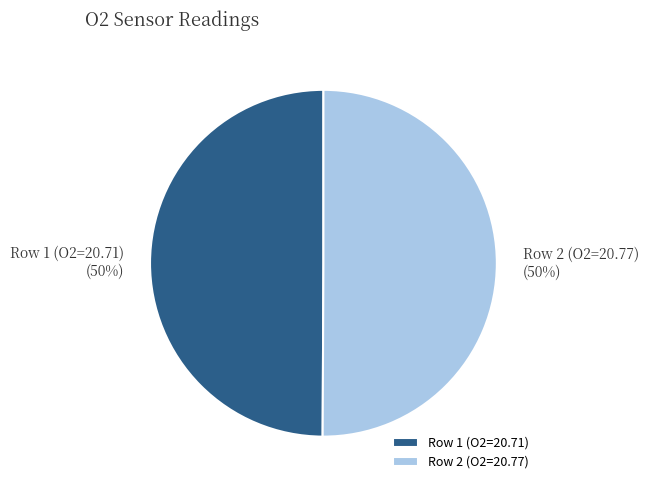

To the nearest percent, what is the average slice percentage?

50%